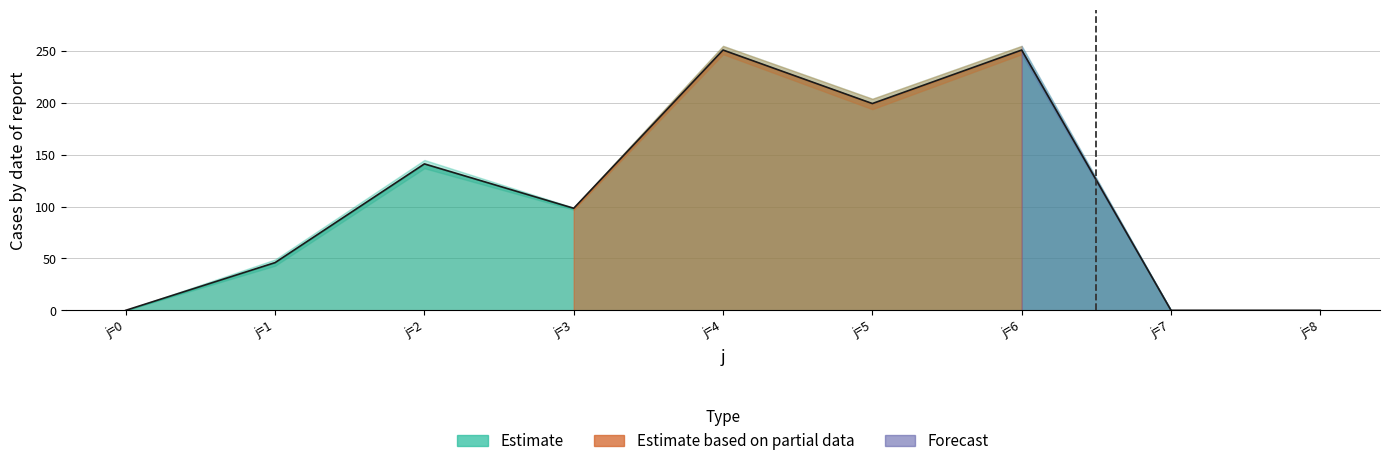

How many values in Q_lower are above zero?

6